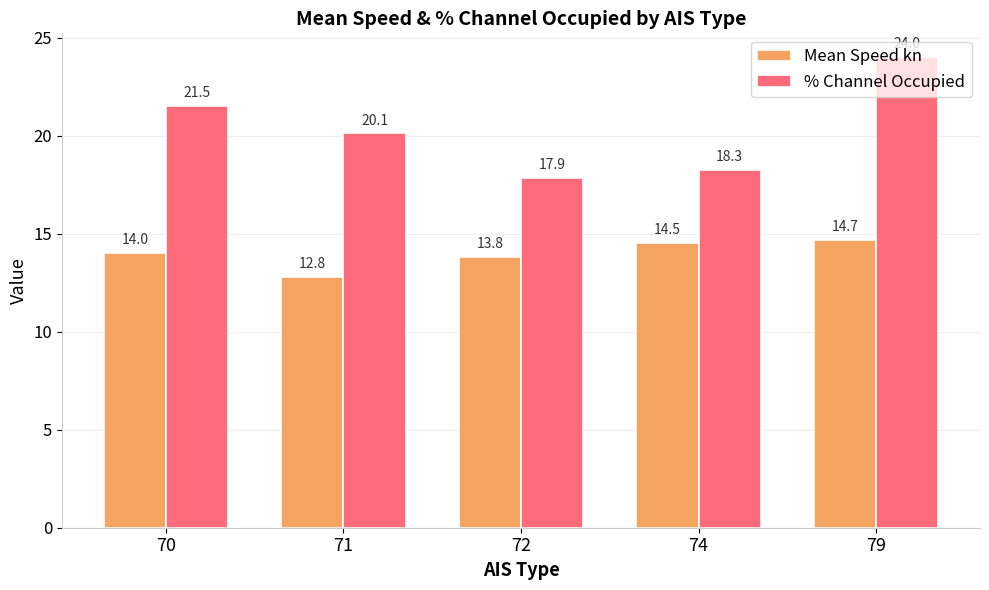

Does the chart contain stacked bars?

No